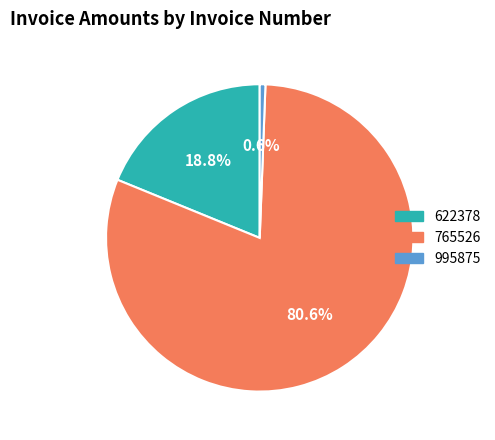

Is 622378 the majority of the pie?

No